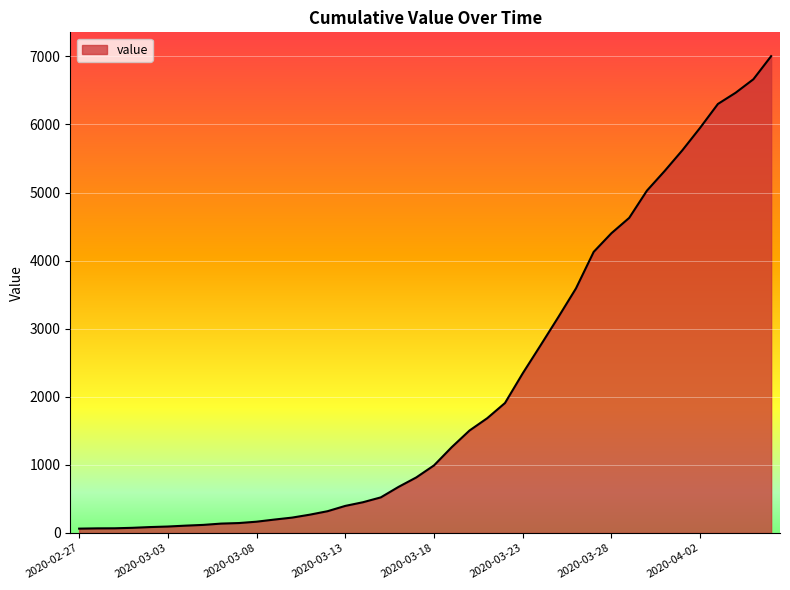

What is the difference between the maximum and minimum values?

6939